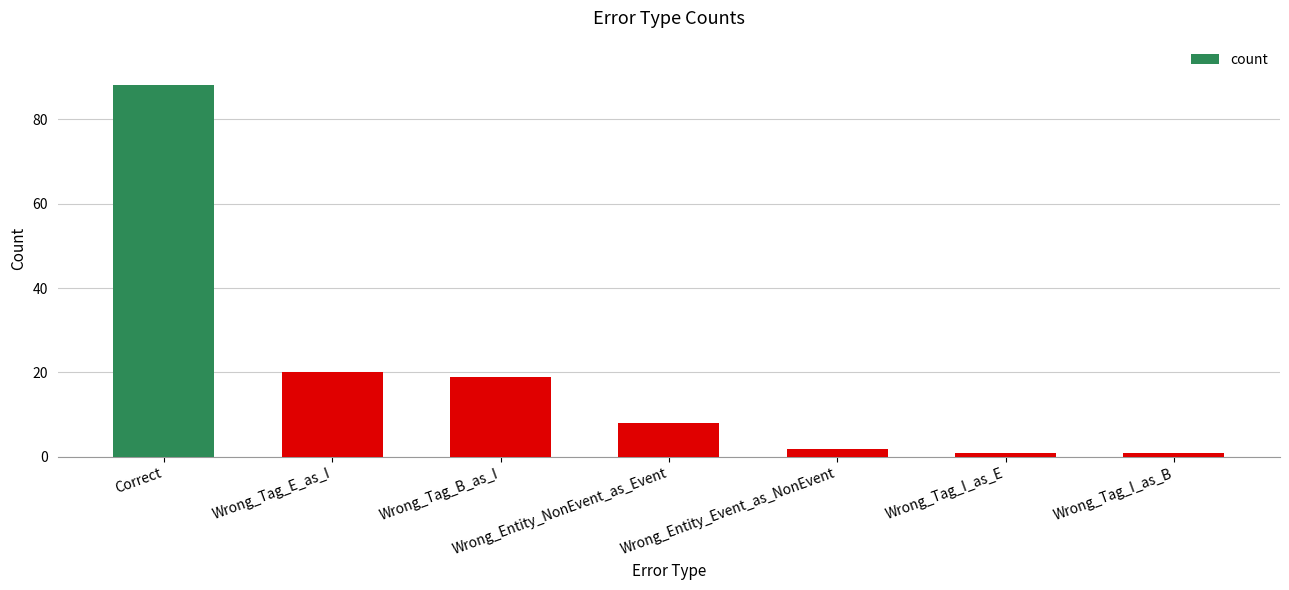

What is the label of the 1st bar from the left?

Correct